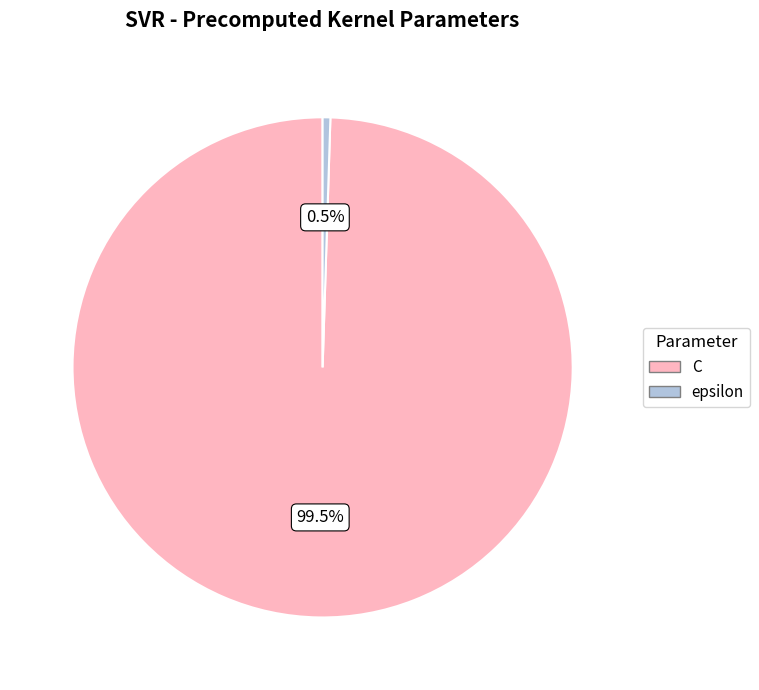

To the nearest percent, what is the average slice percentage?

50%